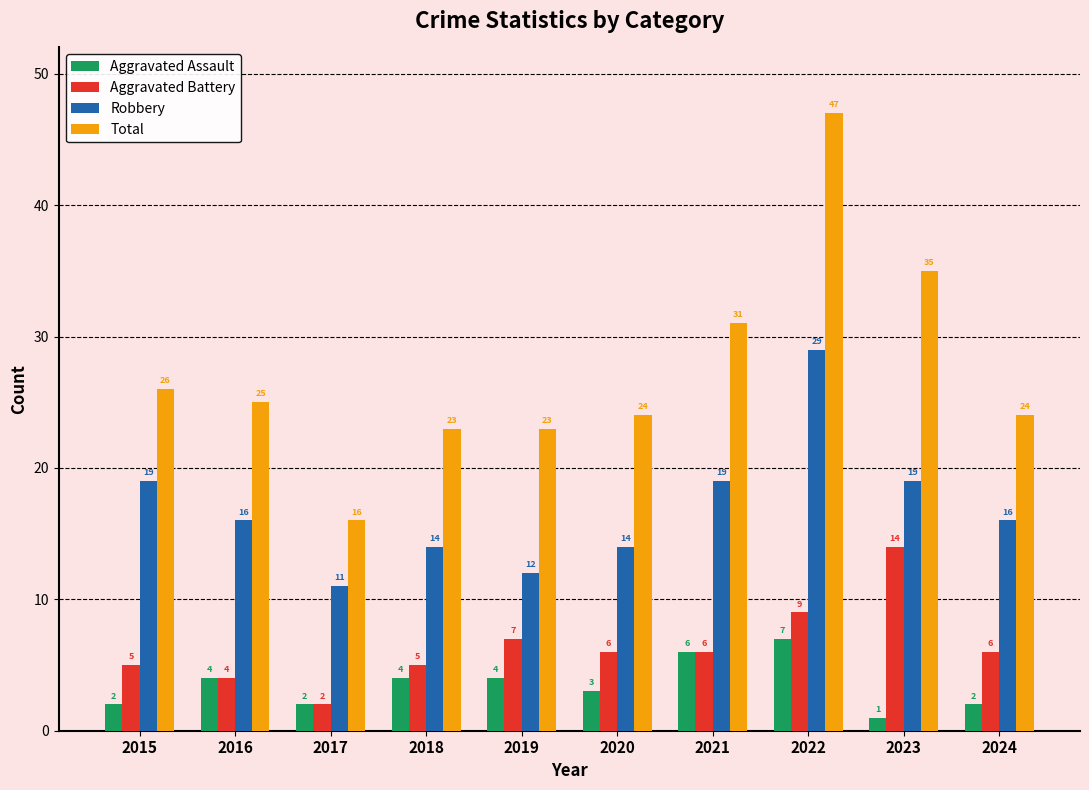

How many data points in Aggravated Assault are less than 4?

5